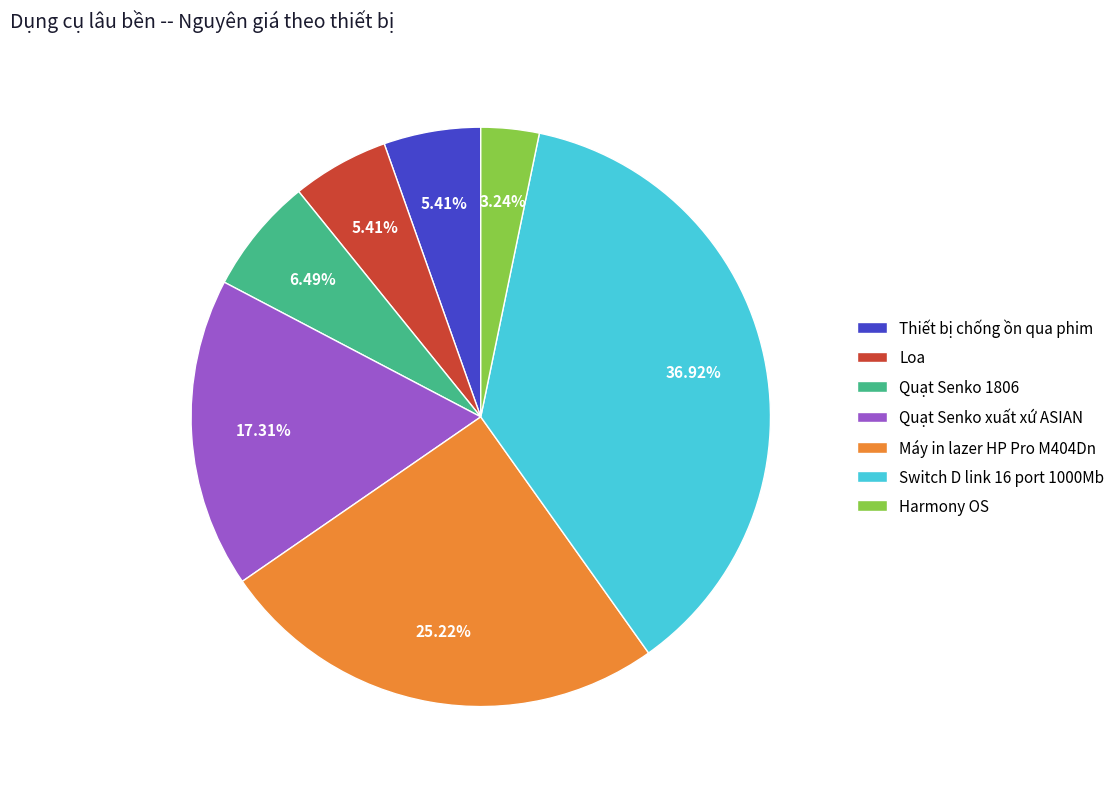

Which slice is the largest?

Switch D link 16 port 1000Mb